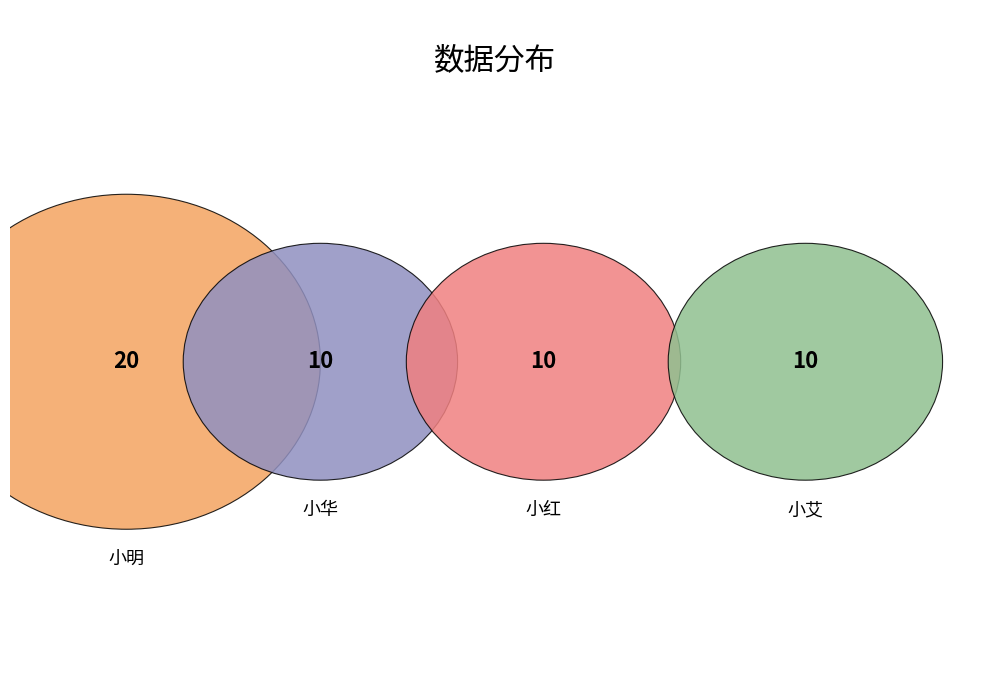

Count the number of slices in the pie.

4